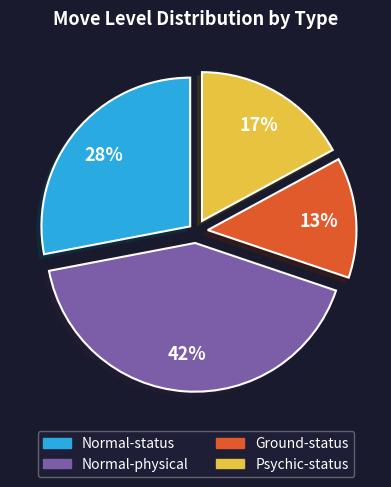

To the nearest percent, what is the difference between the largest and smallest slice percentages?

29%